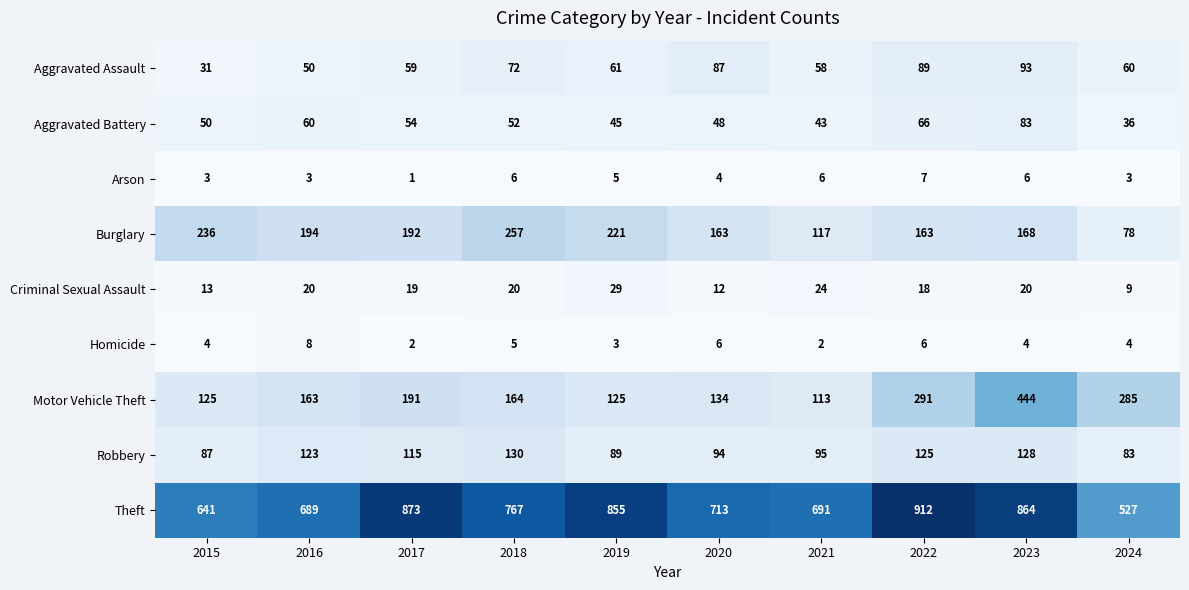

The Robbery series shows 50 at 2021. True or false?

False